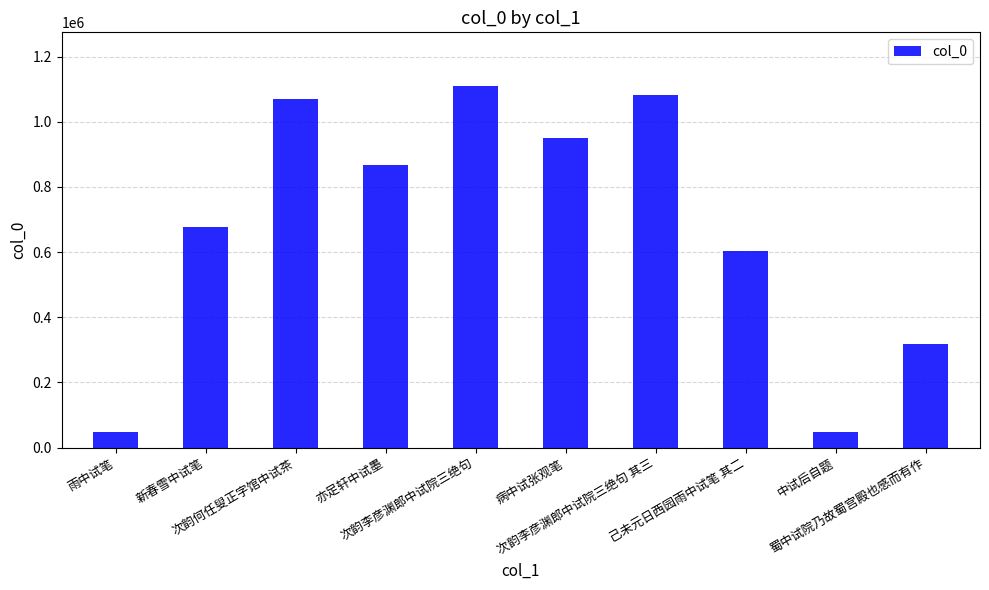

What is the minimum value shown in the chart?

46321